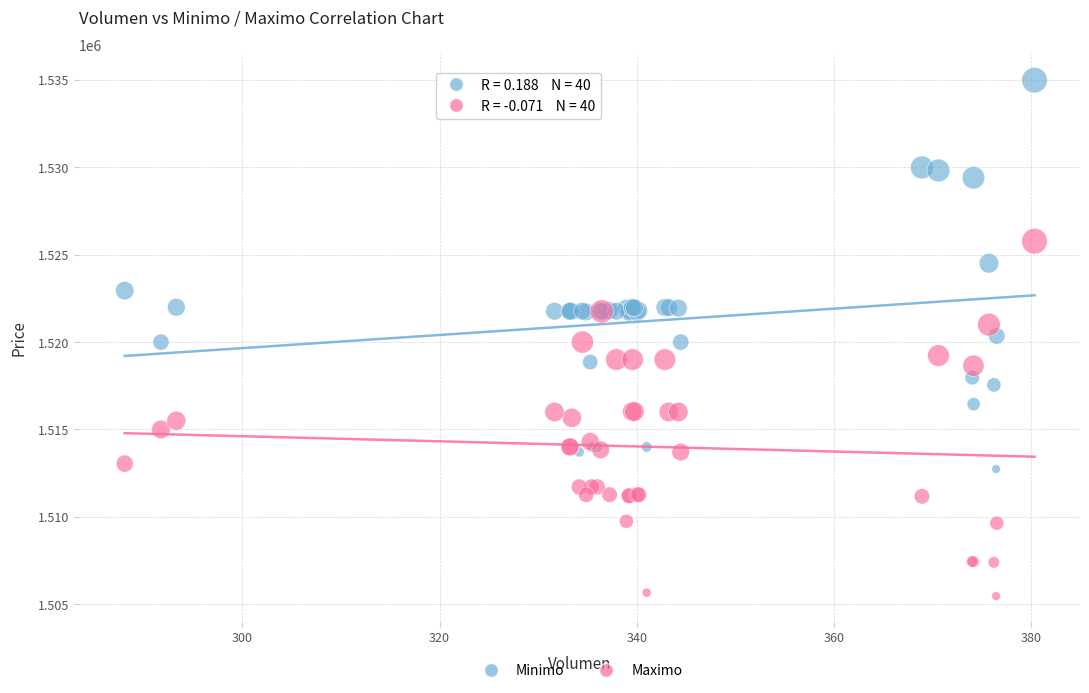

Which series contains the highest Y value?

Minimo